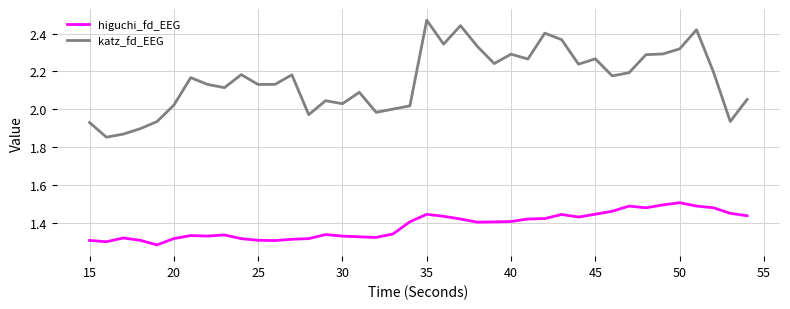

Which series has the largest total across all categories?

katz_fd_EEG